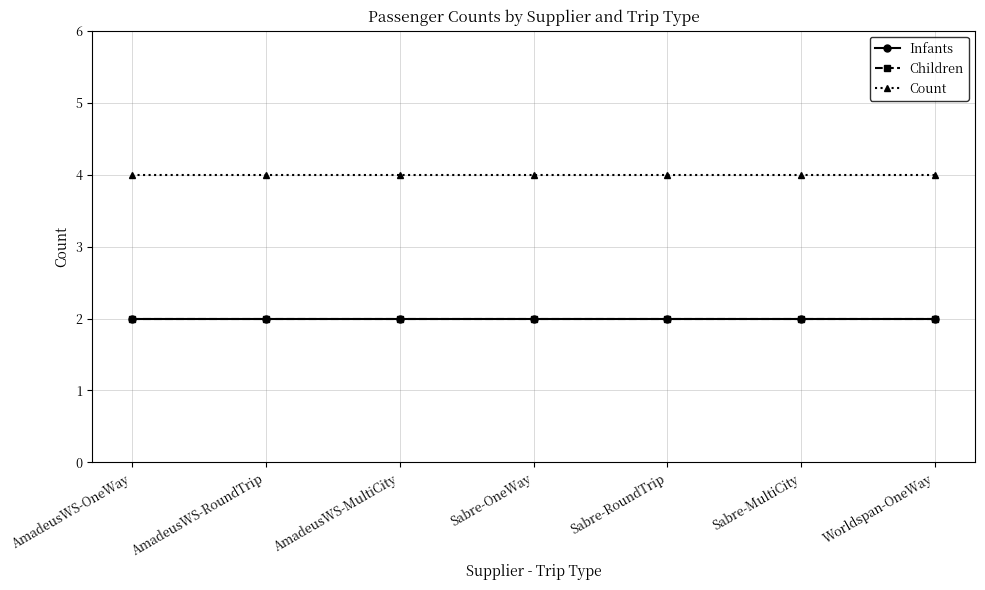

Is this an area chart (filled region under the line)?

No